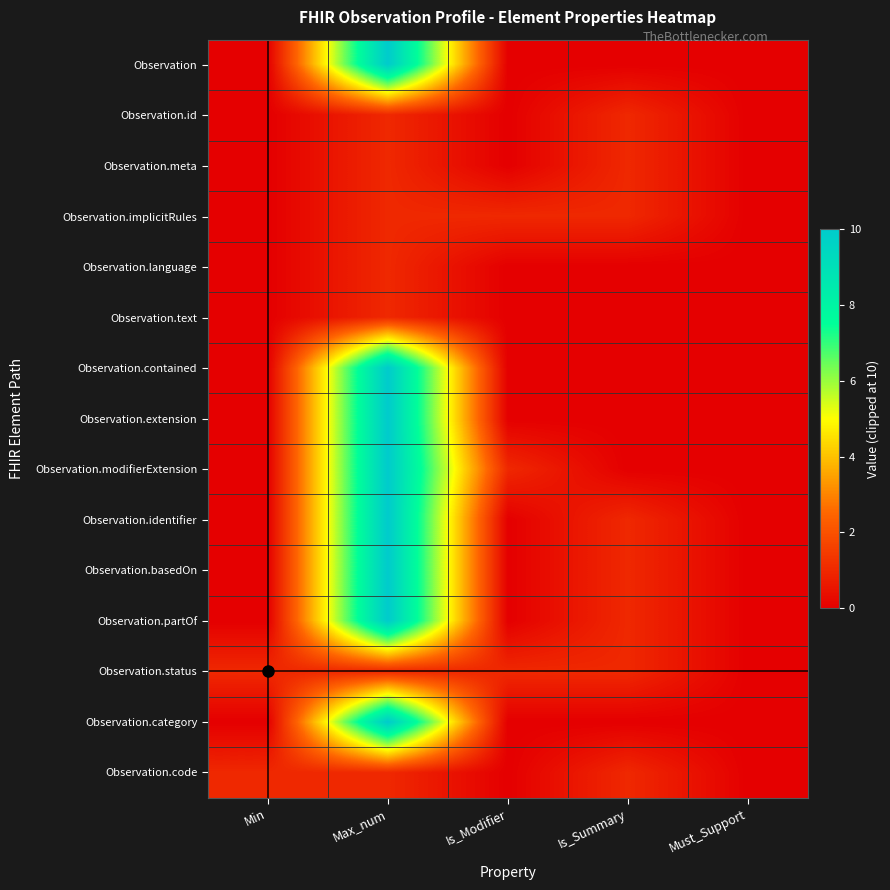

Which series has the widest spread of values?

Observation